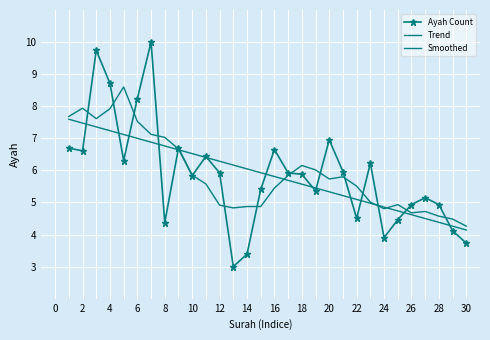

How many lines are shown in the chart?

3